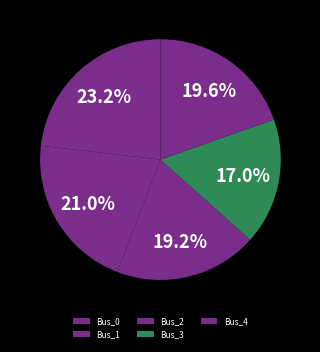

What is the largest slice in the pie chart?

Bus_0